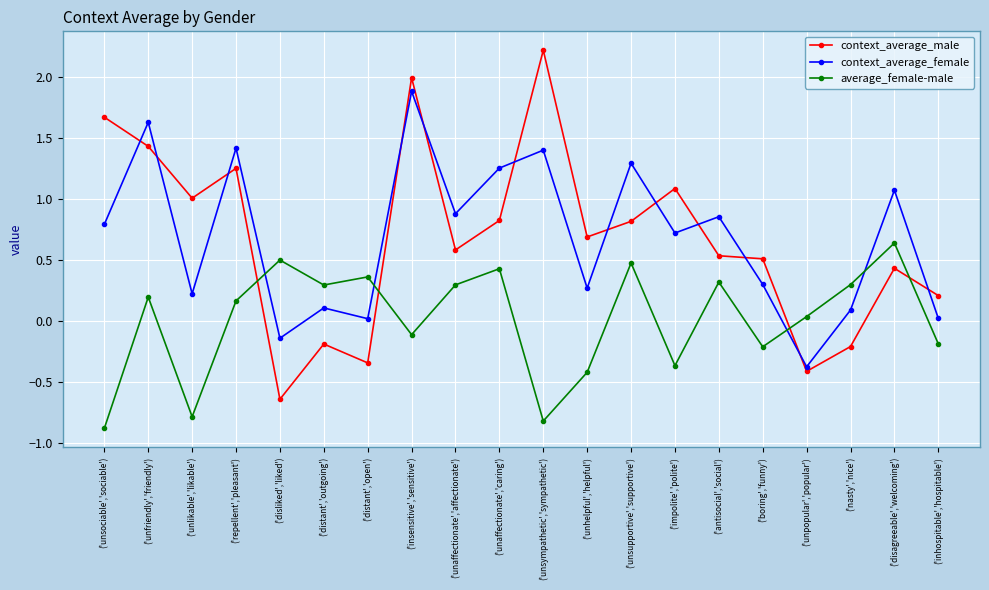

What value does the context_average_female series have at ('unsympathetic','sympathetic')?

1.4